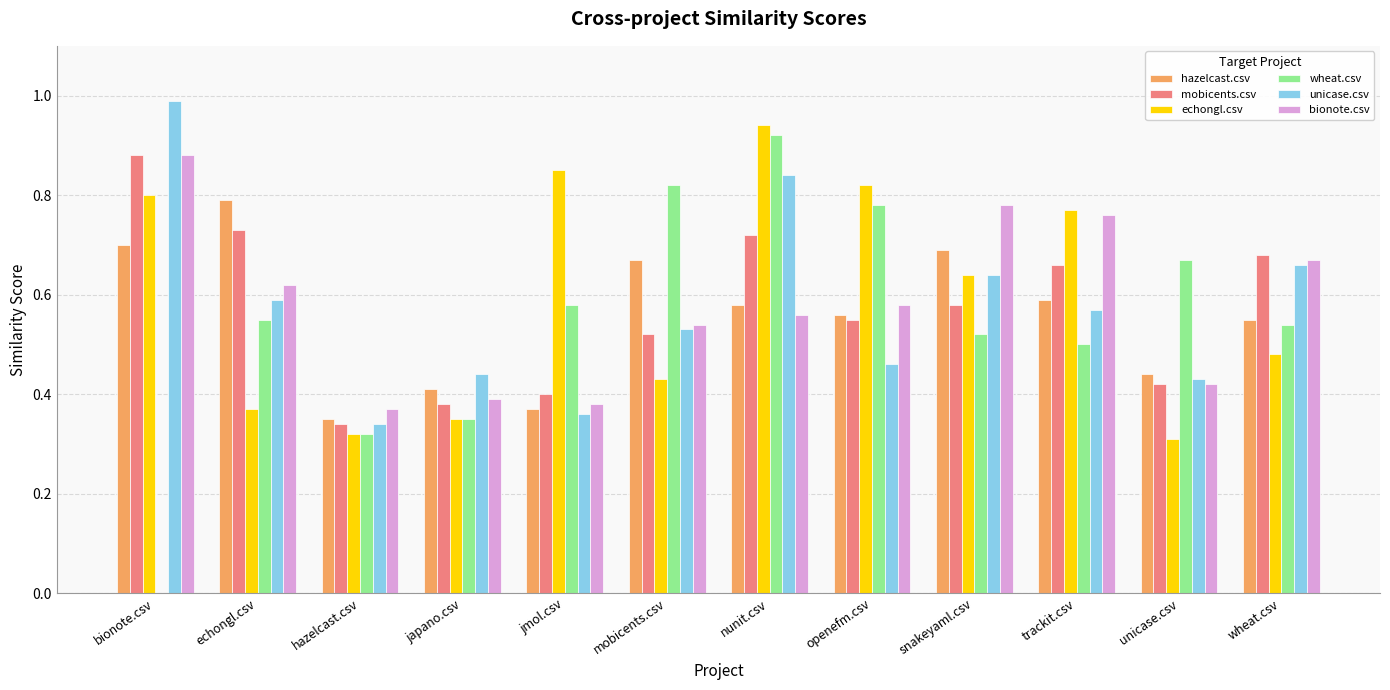

What is the total value across all series at japano.csv?

2.3